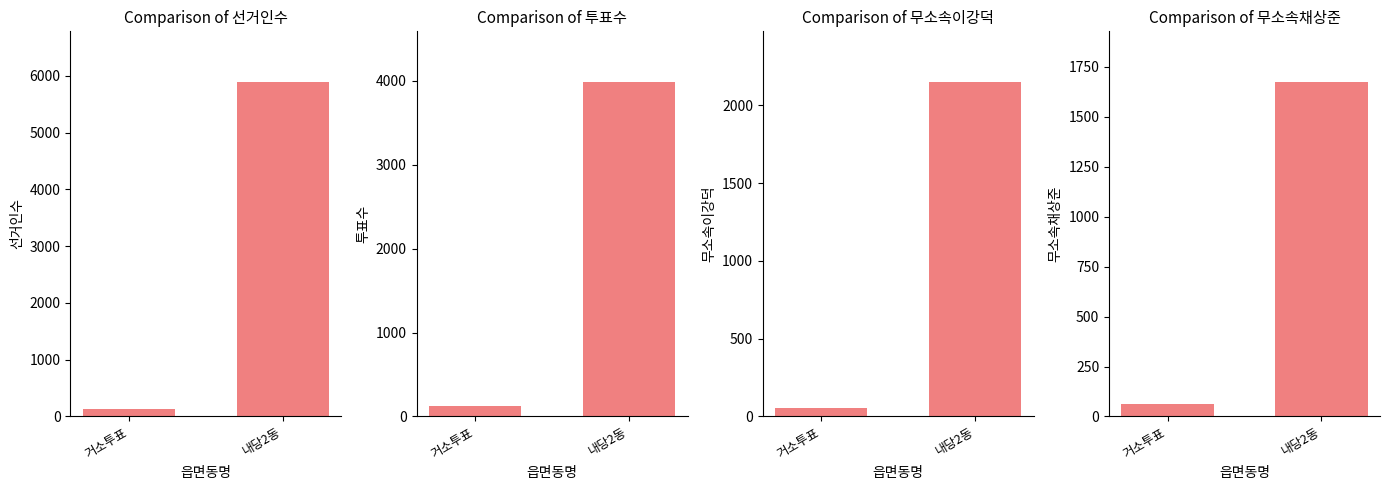

Which has a higher value, 내당2동 or 거소투표?

내당2동